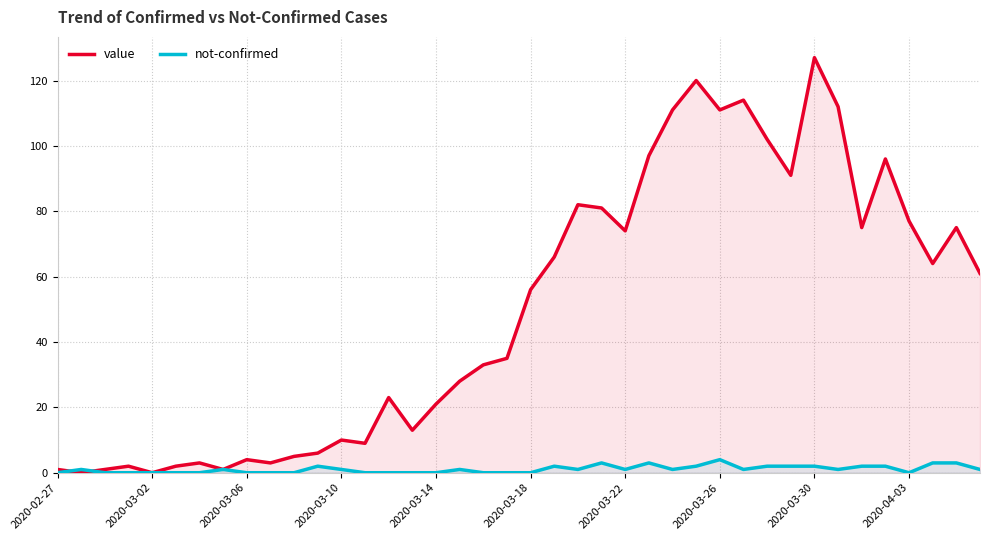

The value of value at 2020-04-03 is 77. True or false?

True